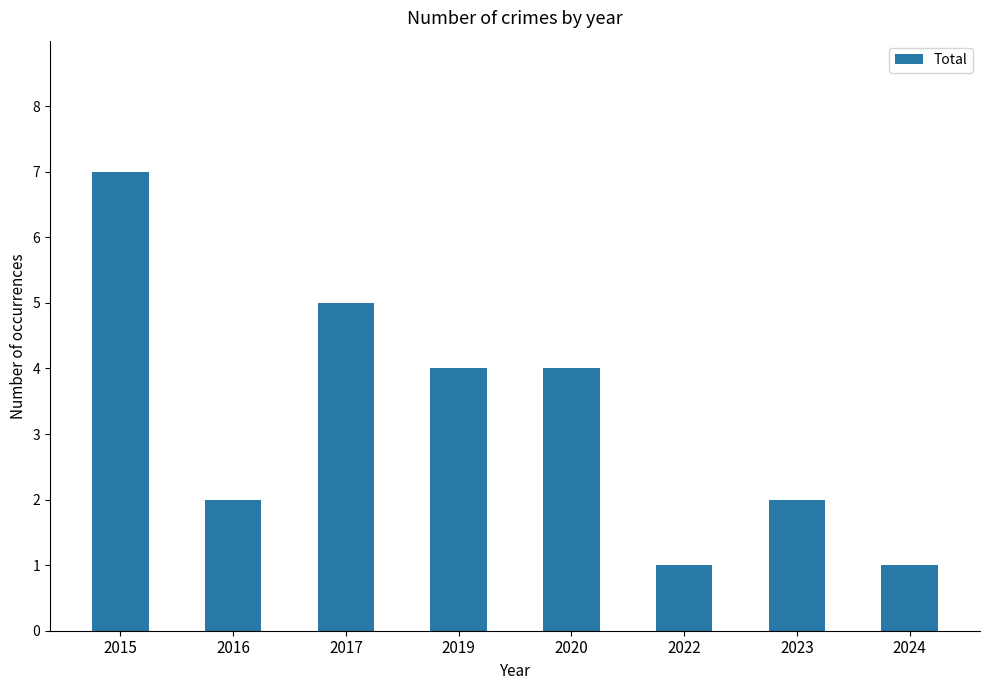

Which has a higher value, 2020 or 2024?

2020